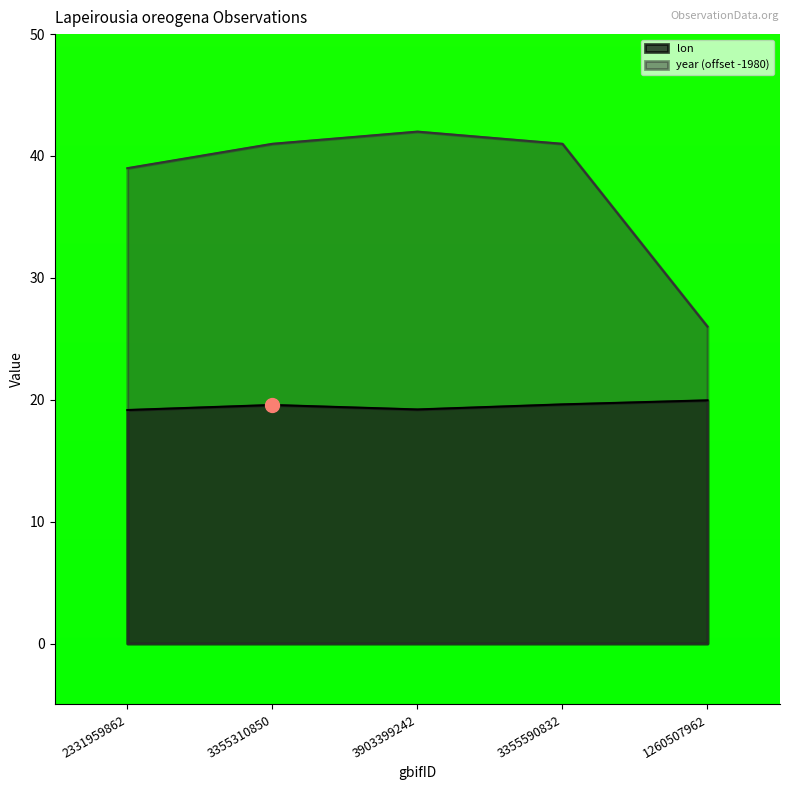

At which label does lon reach its peak?

1260507962